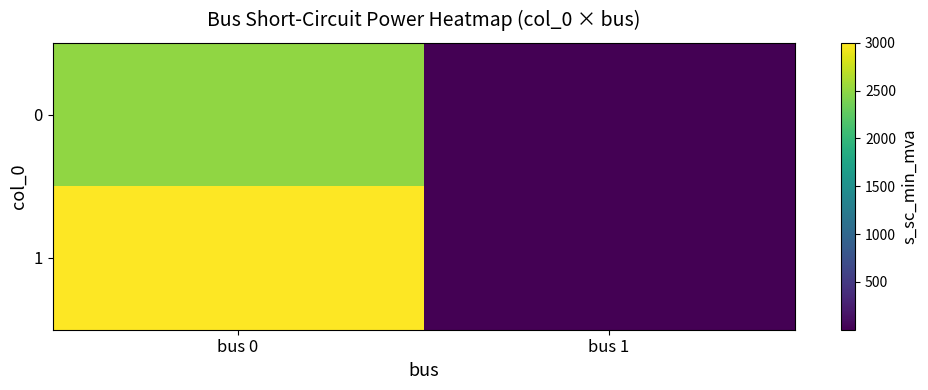

At which category is the sum across all series the highest?

bus 0